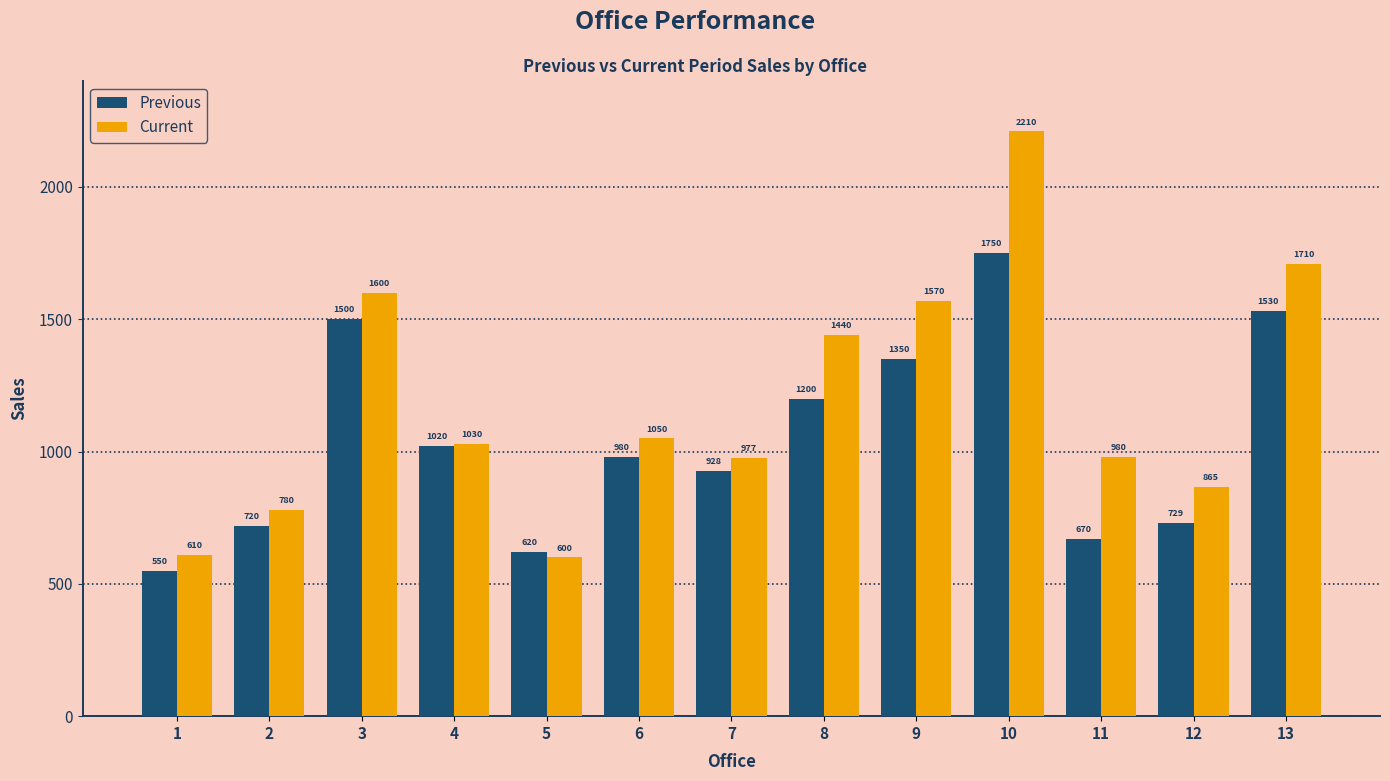

How many bars are there in each group?

2